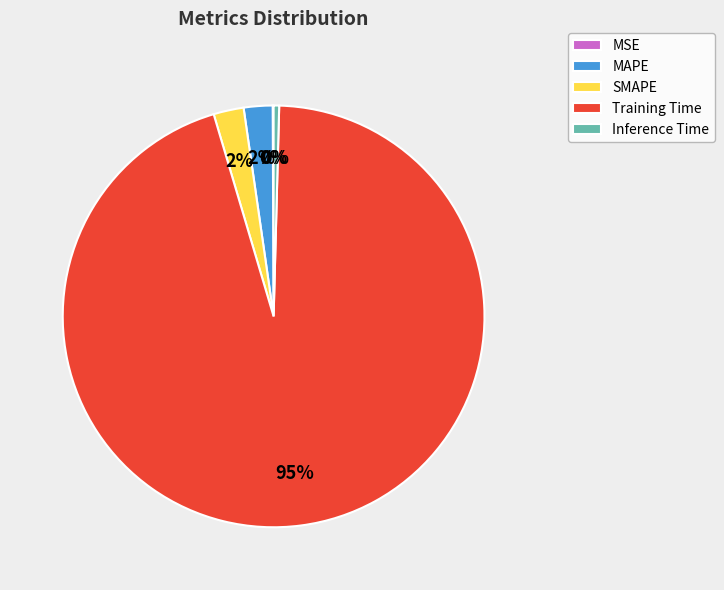

The Training Time slice represents 99% of the pie. True or false?

False